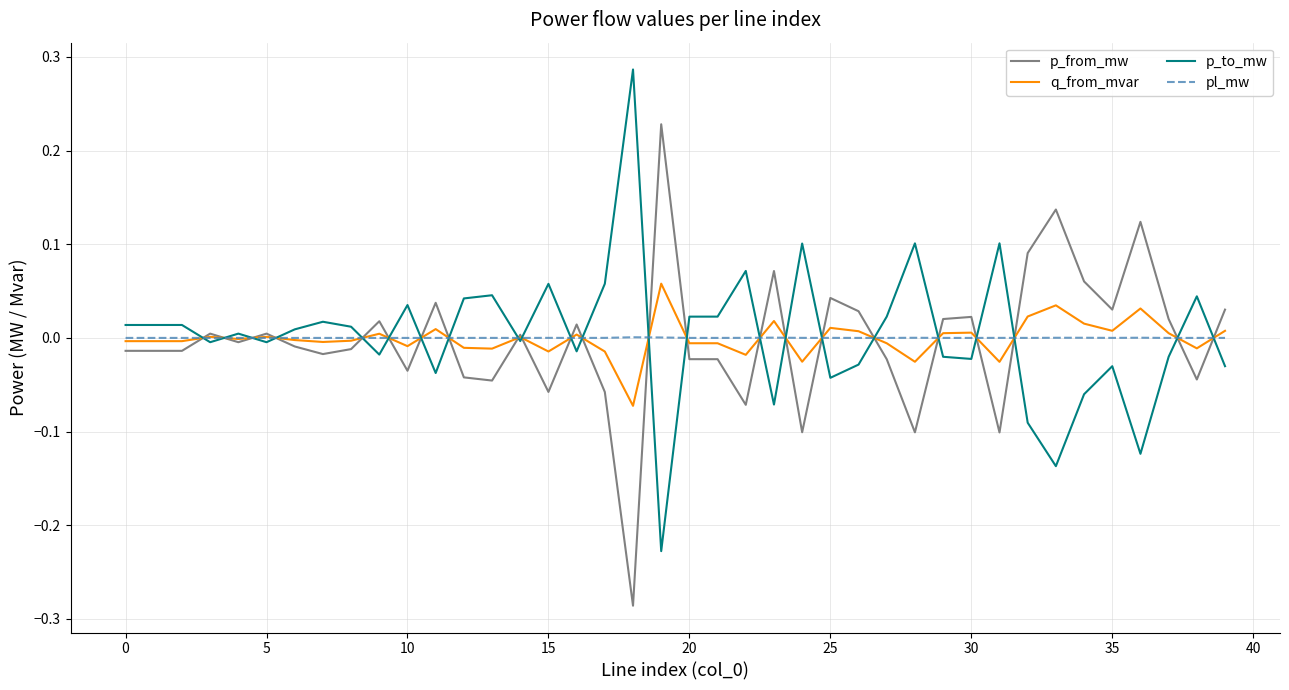

Rank the series by their maximum value, from lowest to highest.

pl_mw, q_from_mvar, p_from_mw, p_to_mw